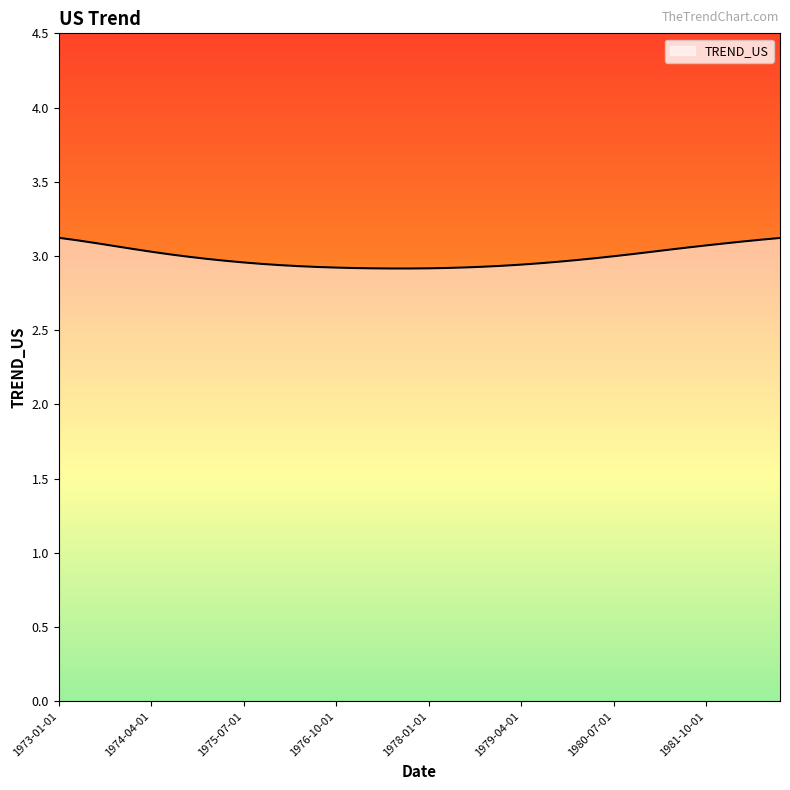

What is the maximum value shown in the chart?

3.1